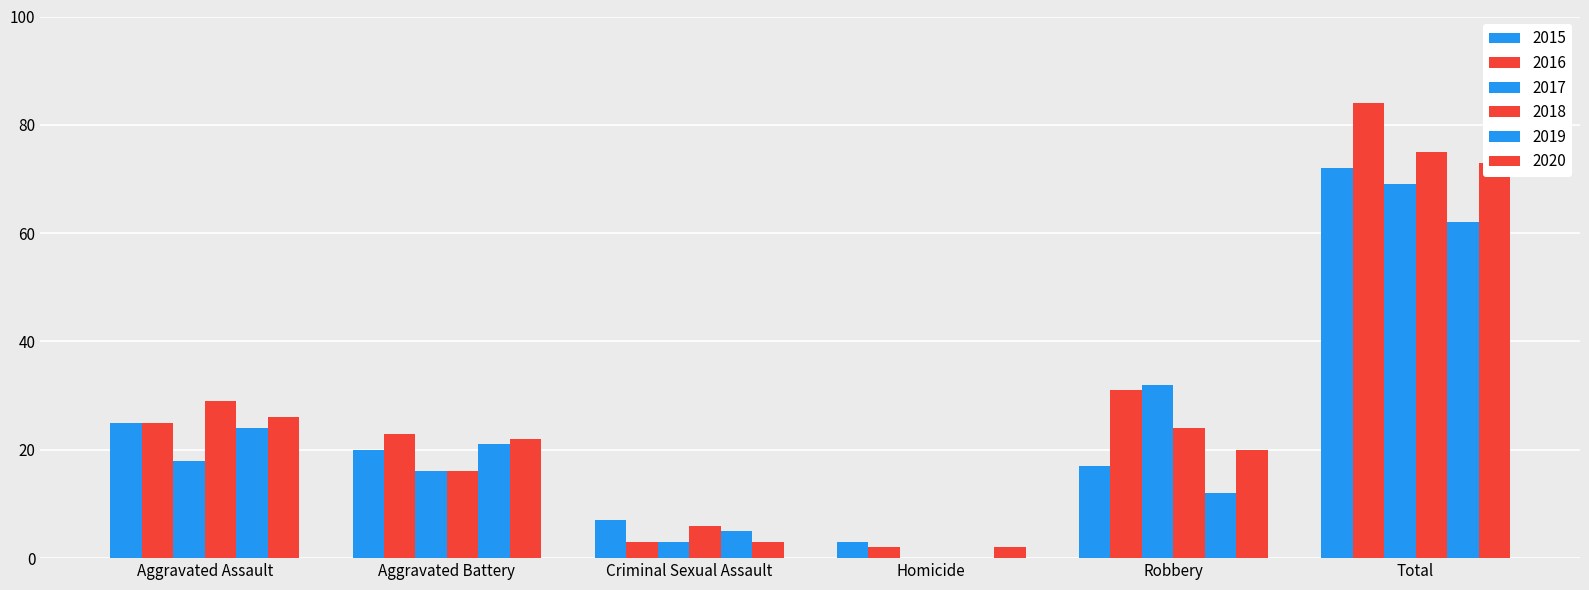

Does the chart contain stacked bars?

No